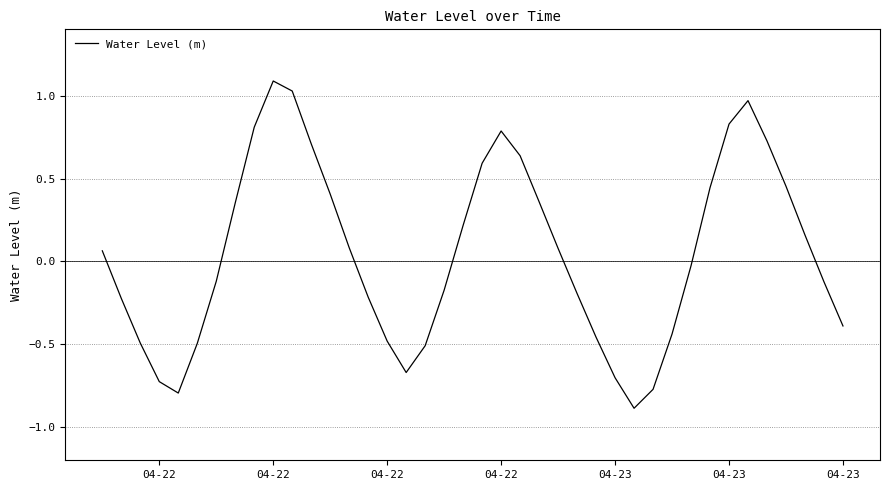

What is the minimum value shown in the chart?

-0.9